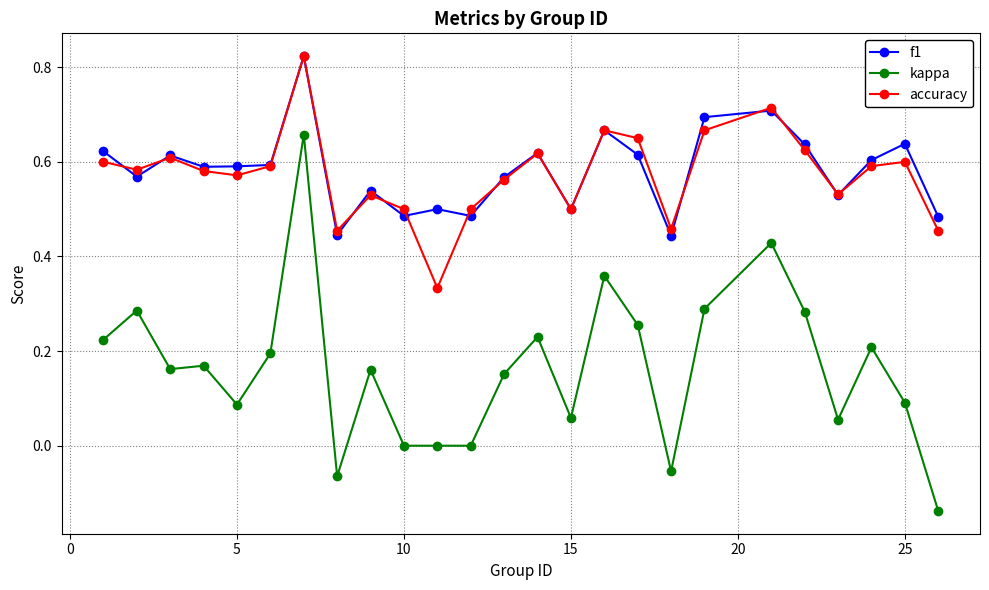

Which series has the largest range (max minus min)?

kappa